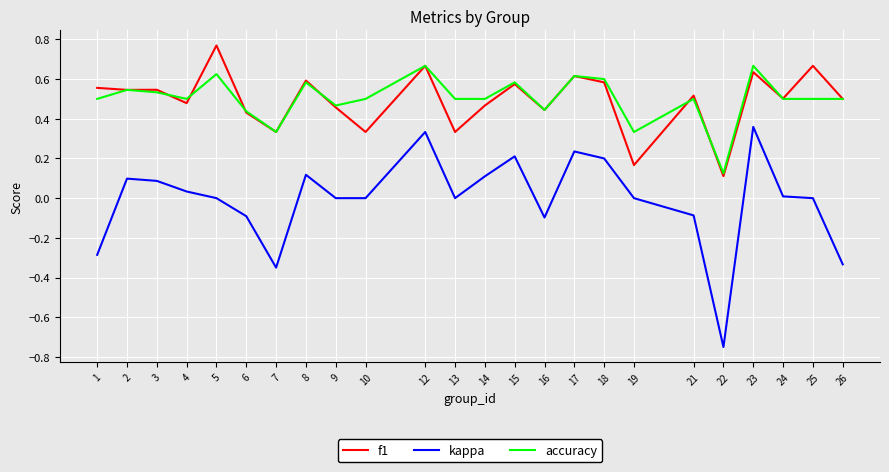

At which label does kappa reach its minimum?

22